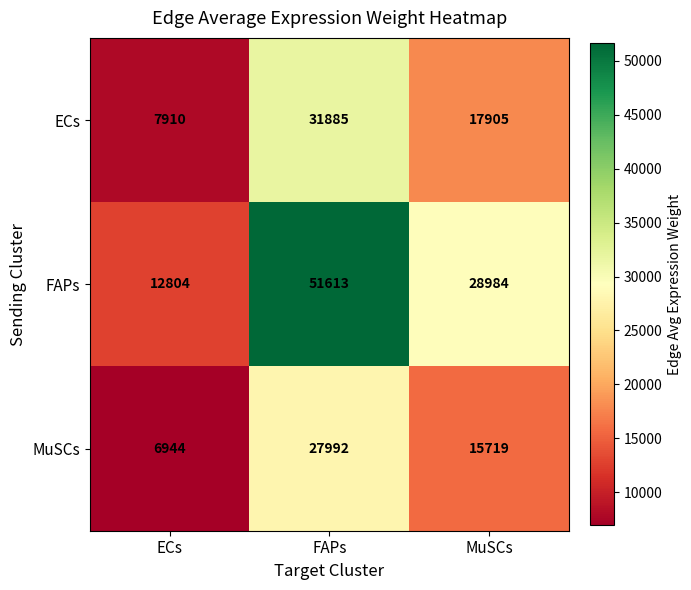

How many categories are shown in the chart?

3